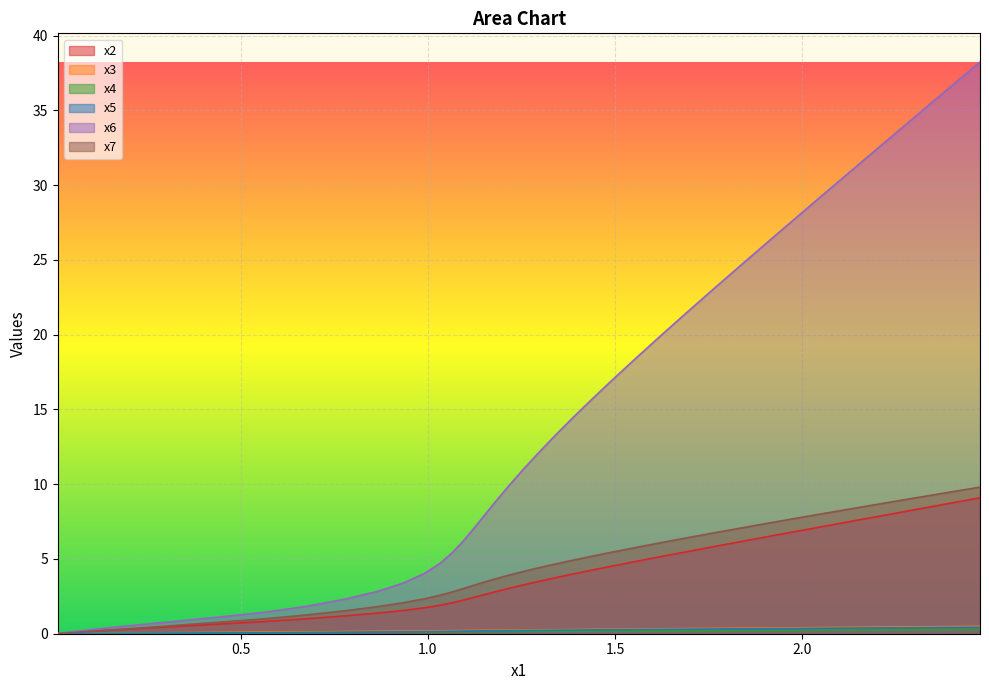

What is the greatest value displayed?

38.2